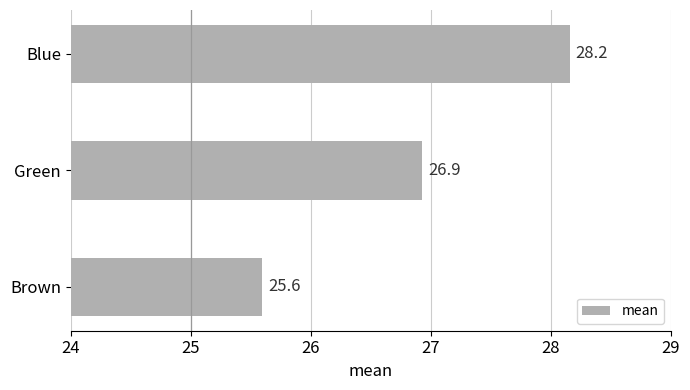

What is the sum of all values?

80.7